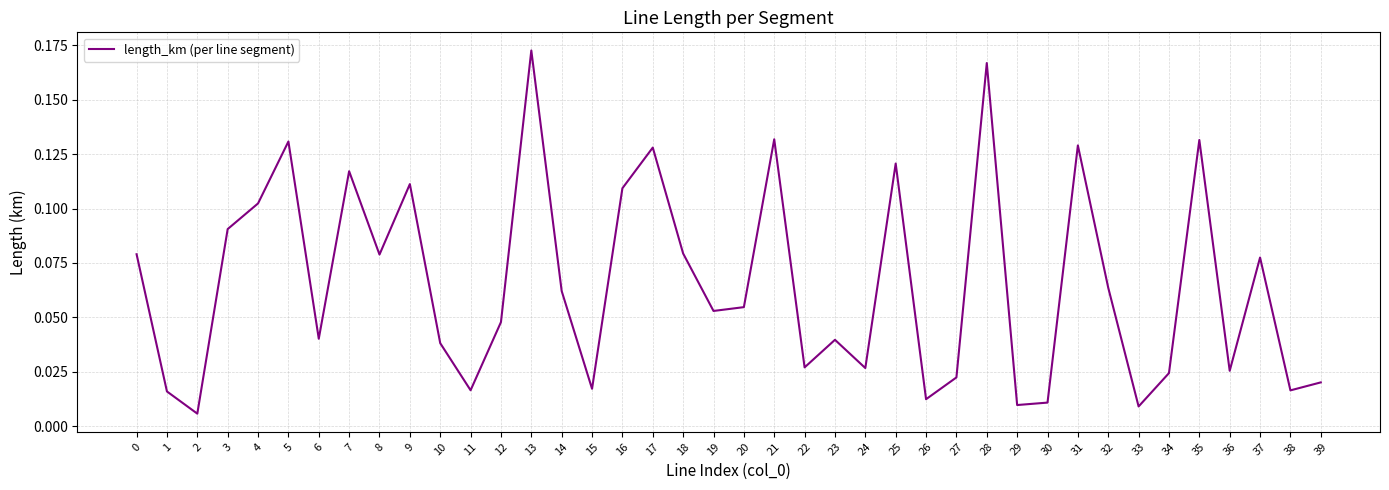

Which has a higher value, 22 or 20?

20